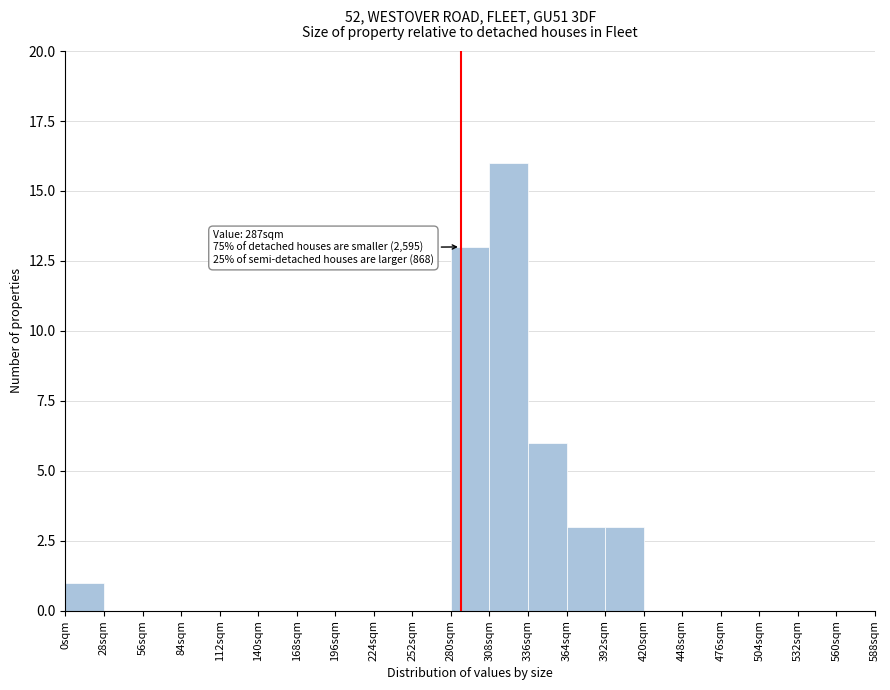

Which range on the x-axis has the tallest bar?

308 to 336